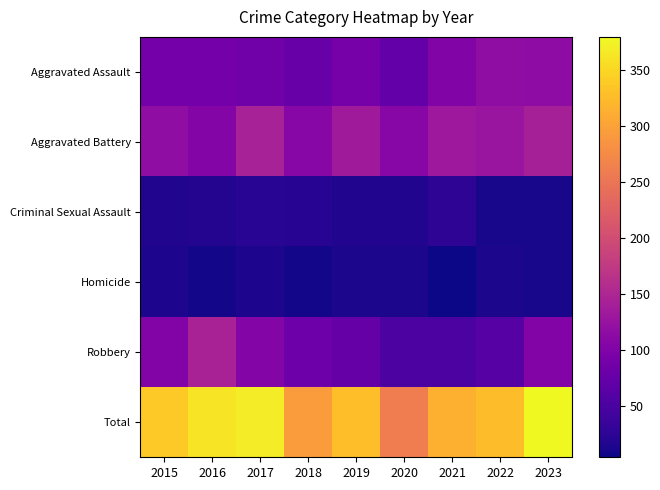

At which label does Homicide reach its peak?

2015